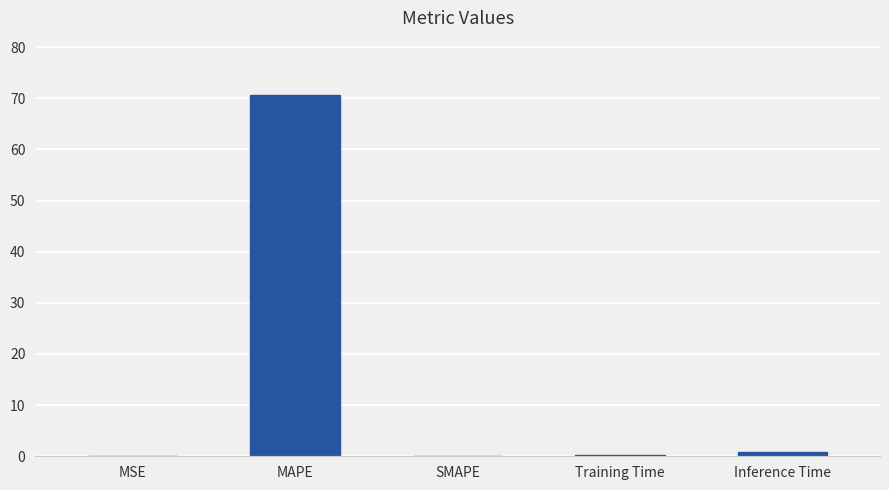

What is the sum of the values at MAPE and SMAPE?

70.7